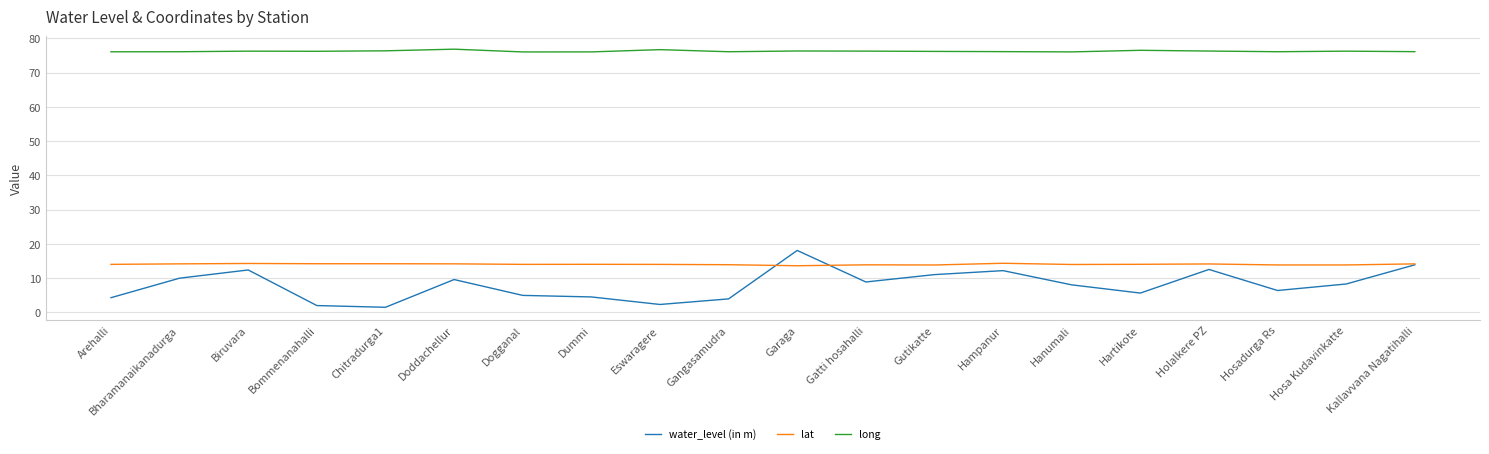

What is the approximate value of long at Hosa Kudavinkatte?

76.3